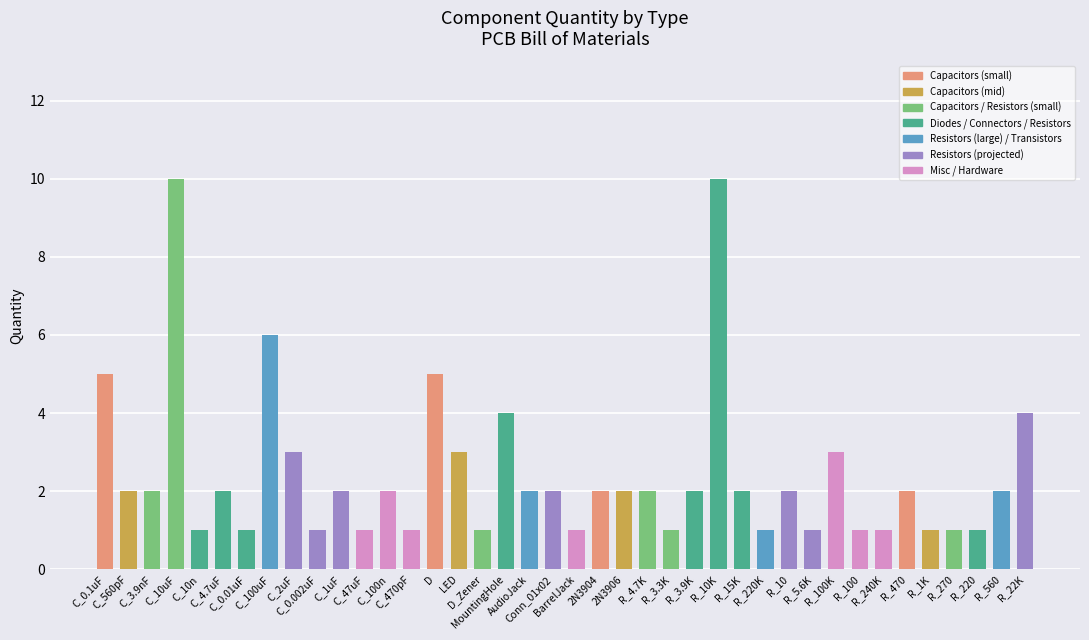

What is the smallest value displayed?

1